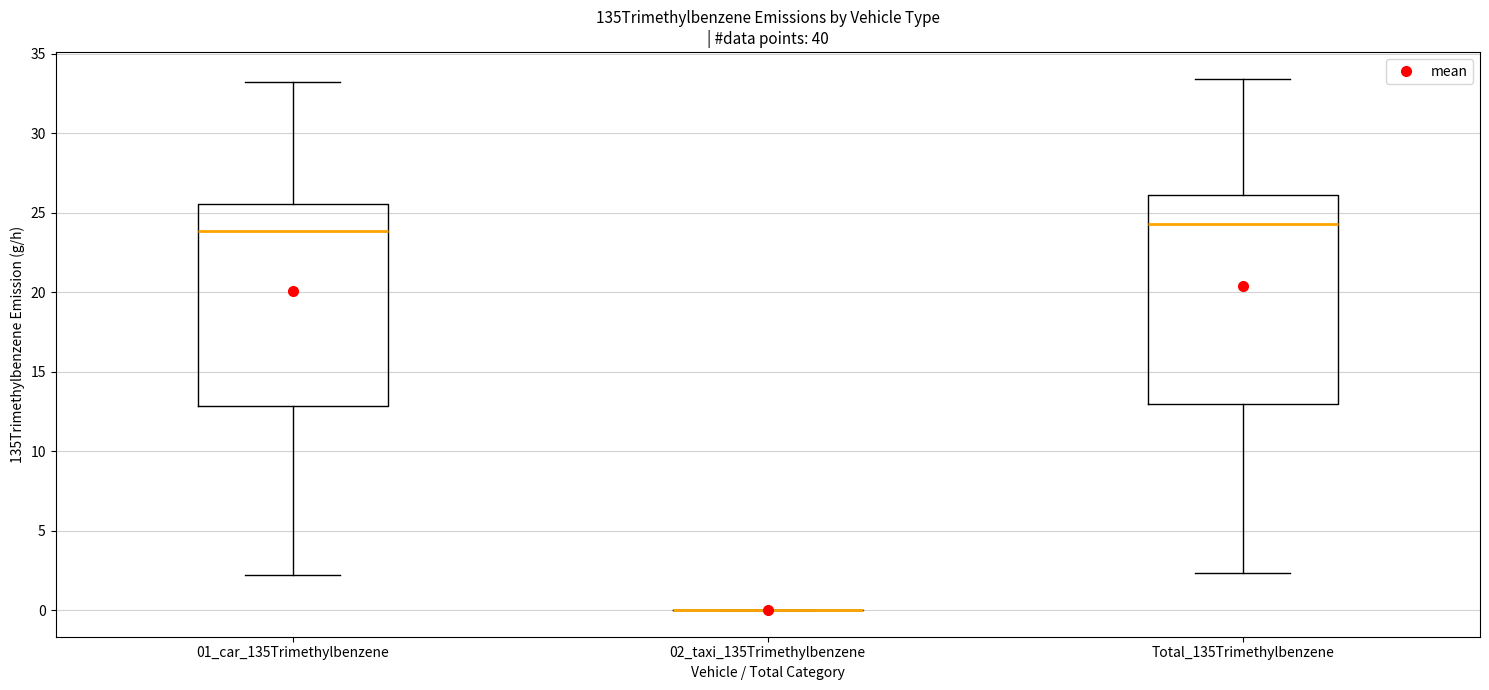

Reading left to right, transcribe this box plot: for each box, give where its median line is, the range the box spans, and where its two whiskers end, as read against the y-axis. The values are not printed on the chart, so give them approximately, as read against the axis.

01_car_135Trimethylbenzene: median 24.0, box 13.0 to 25.5, whiskers 2.0 to 33.0
02_taxi_135Trimethylbenzene: box collapsed to a line at 0.0, whiskers 0.0 to 0.0
Total_135Trimethylbenzene: median 24.5, box 13.0 to 26.0, whiskers 2.5 to 33.5